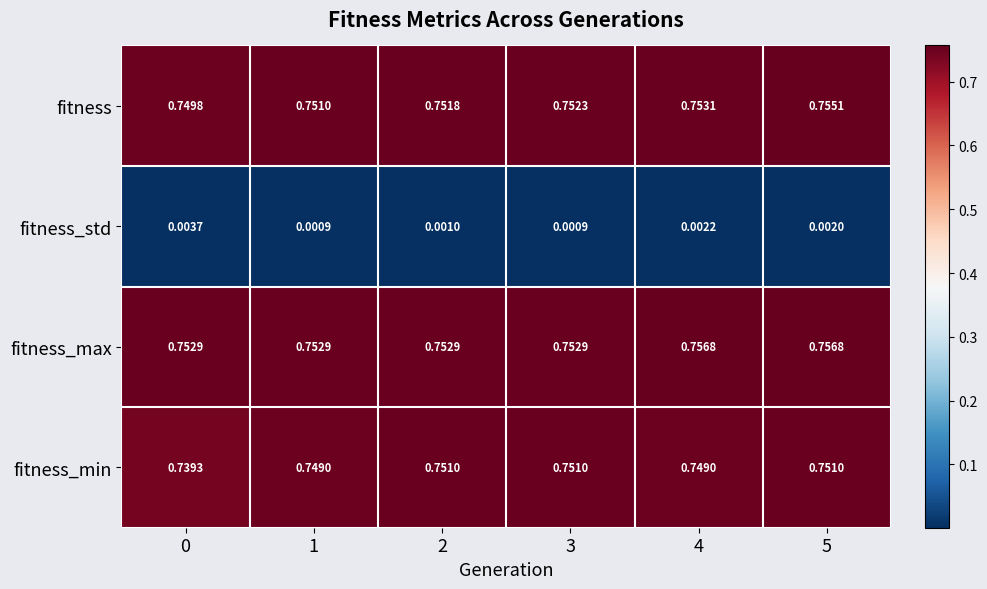

Which series has the largest range (max minus min)?

fitness_min